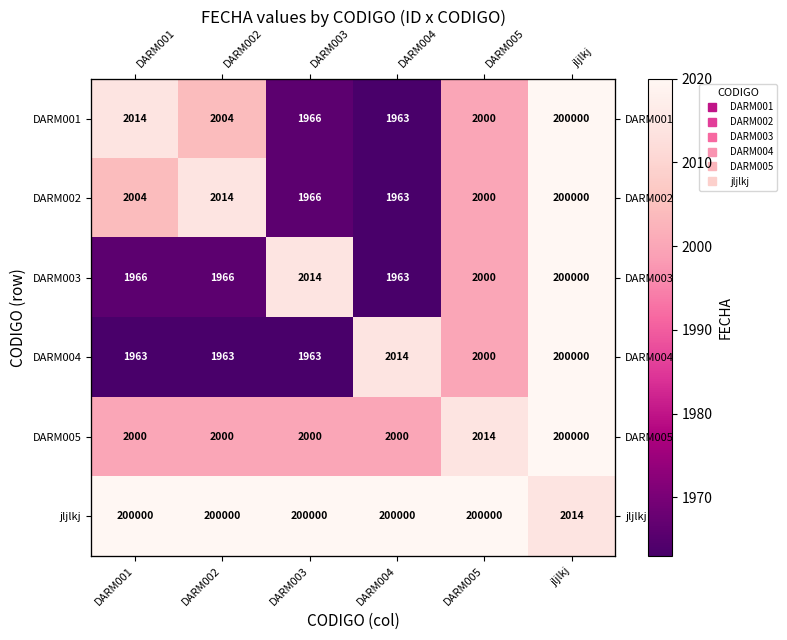

True or false: DARM004 has a value of 3015 at DARM005.

False